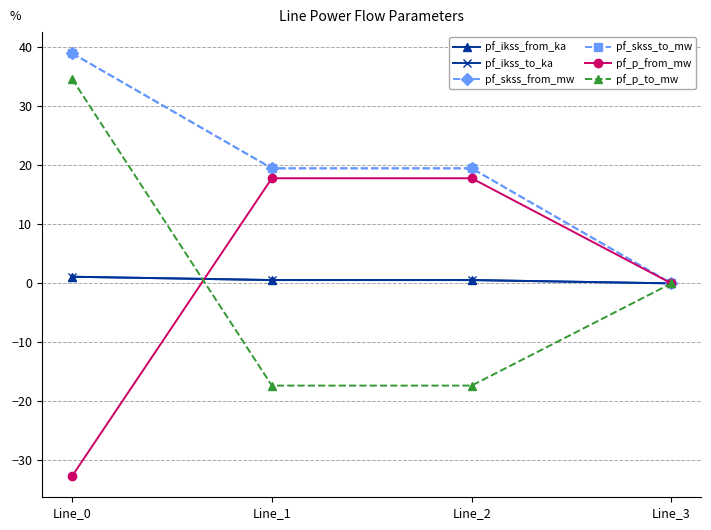

The pf_skss_from_mw series shows -12.3 at Line_3. True or false?

False